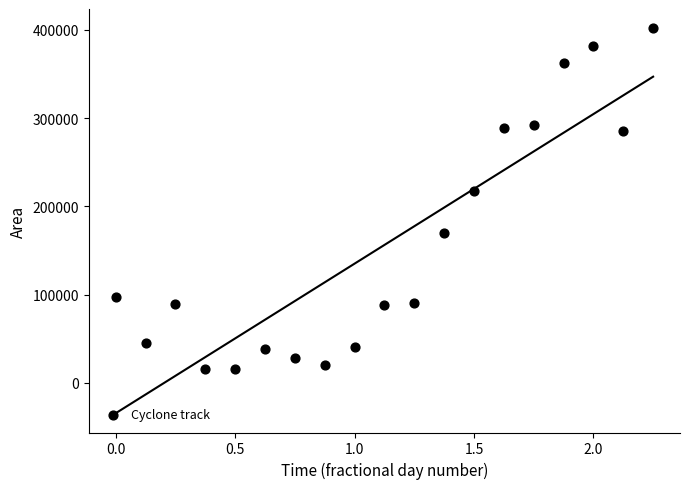

What Y value in the scatter plot is closest to 208750?

217500